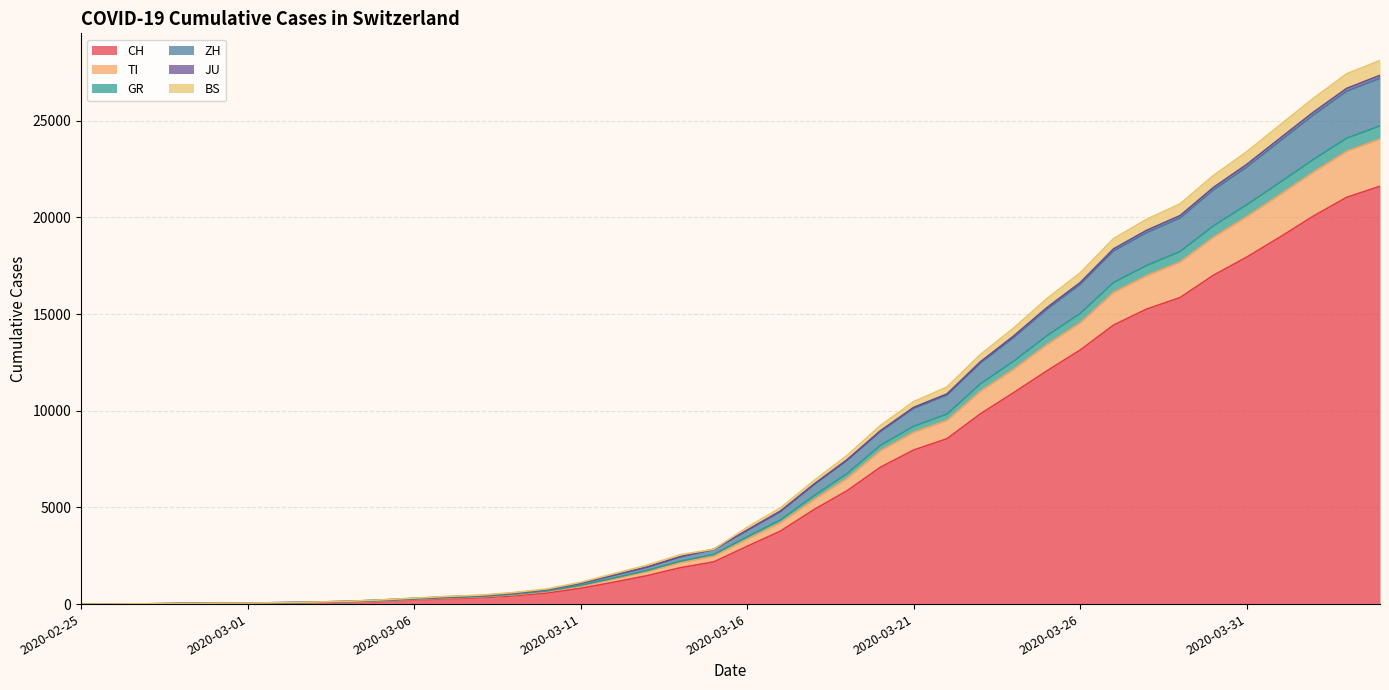

What are all the series names shown in the legend?

CH, TI, GR, ZH, JU, BS